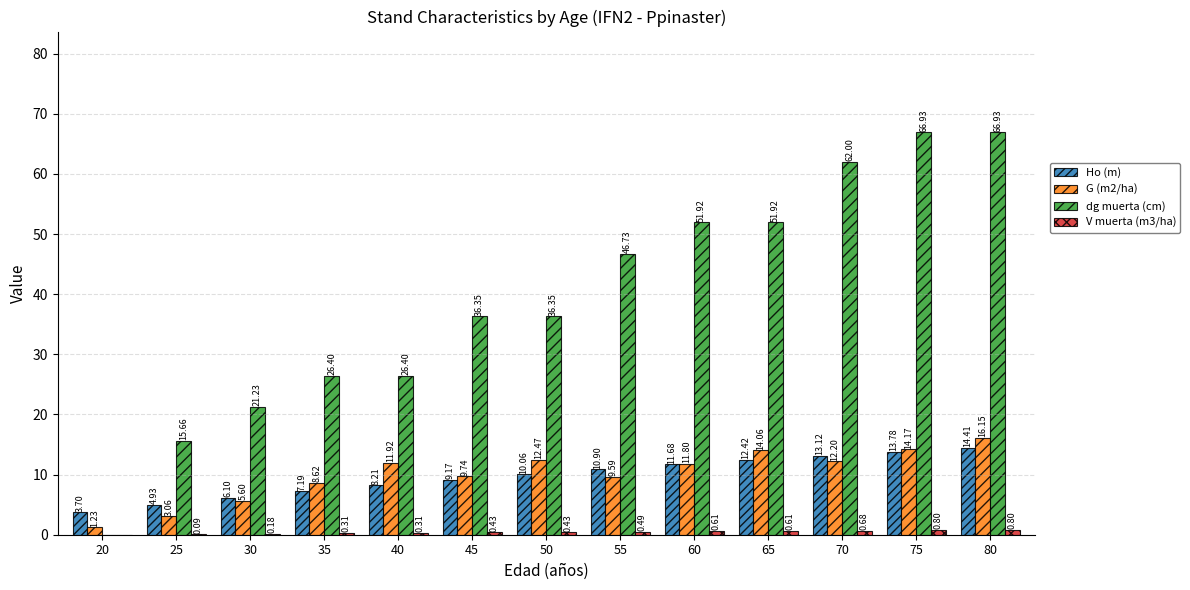

Which series changed the most between 45 and 75?

dg muerta (cm)